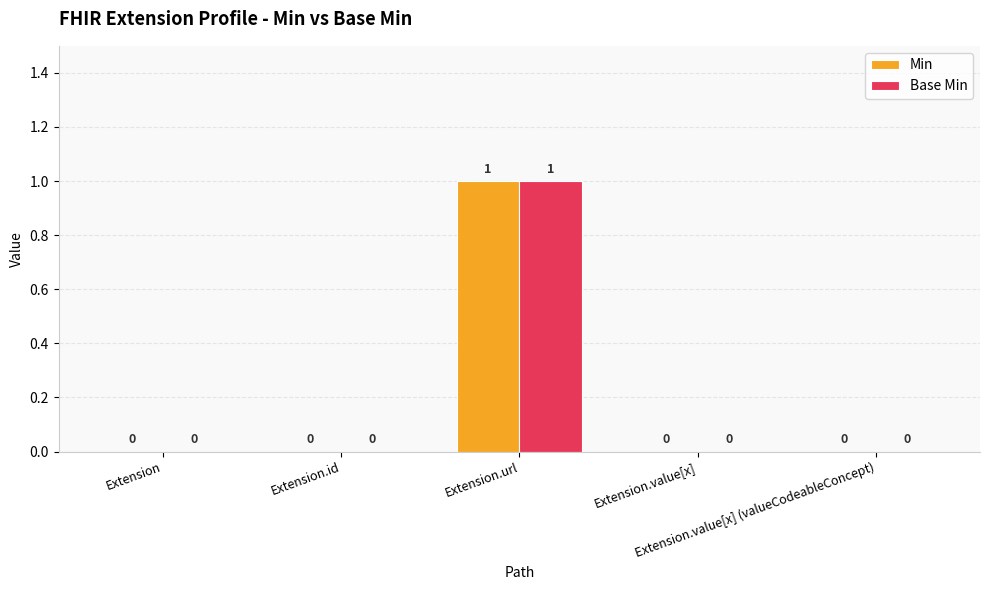

How many Base Min values are between 0 and 1?

5